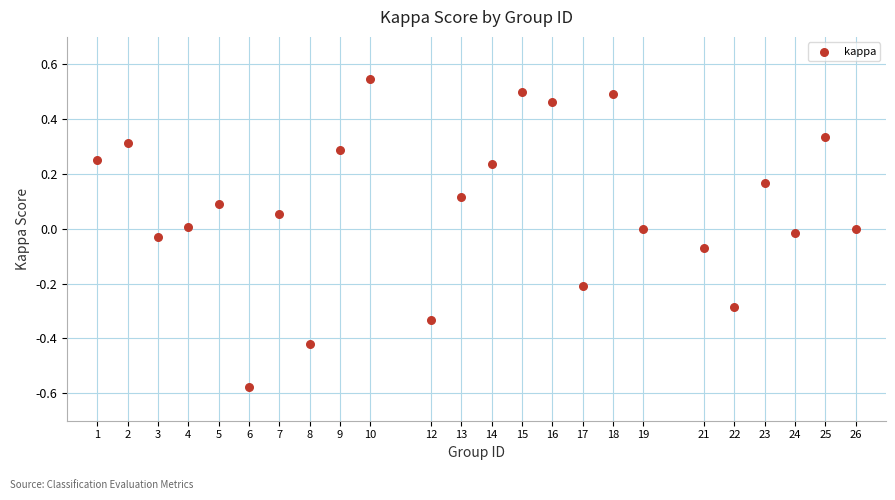

What is the range of X values (max minus min)?

25.0